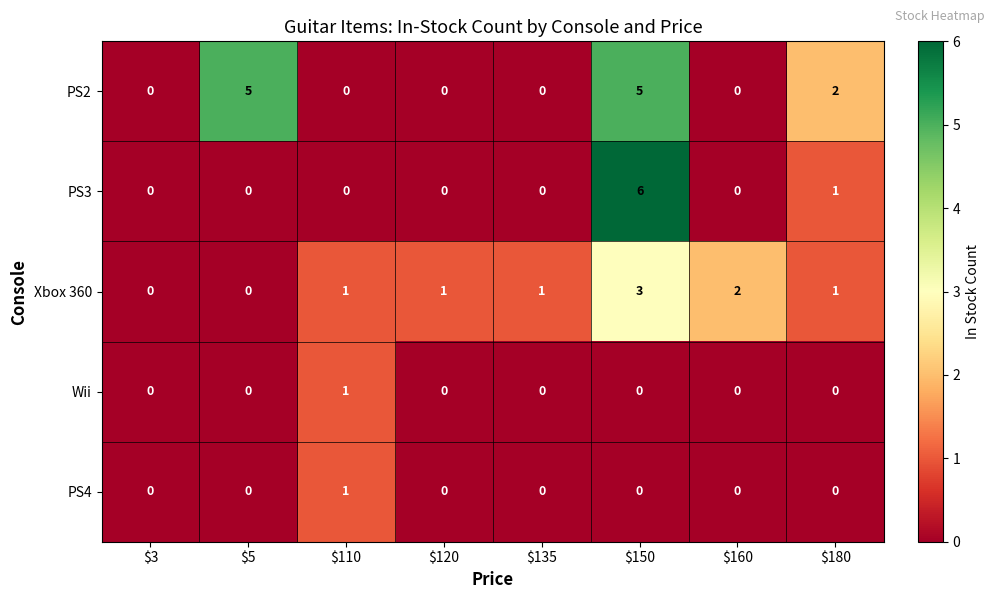

Which series has the largest range (max minus min)?

PS3